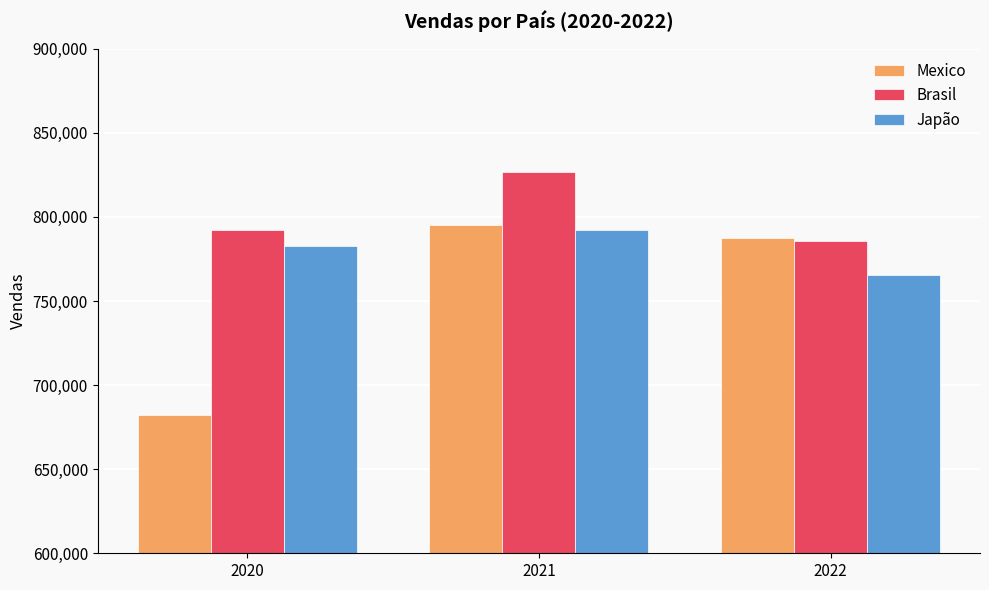

What is the total value across all series at 2020?

2257331